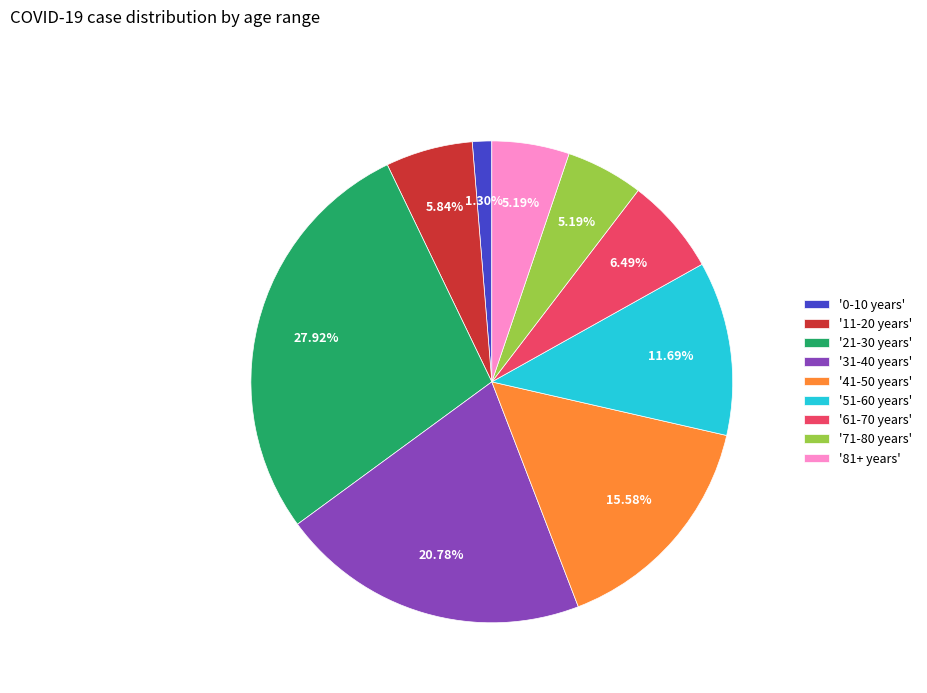

Does any single category account for the majority?

No